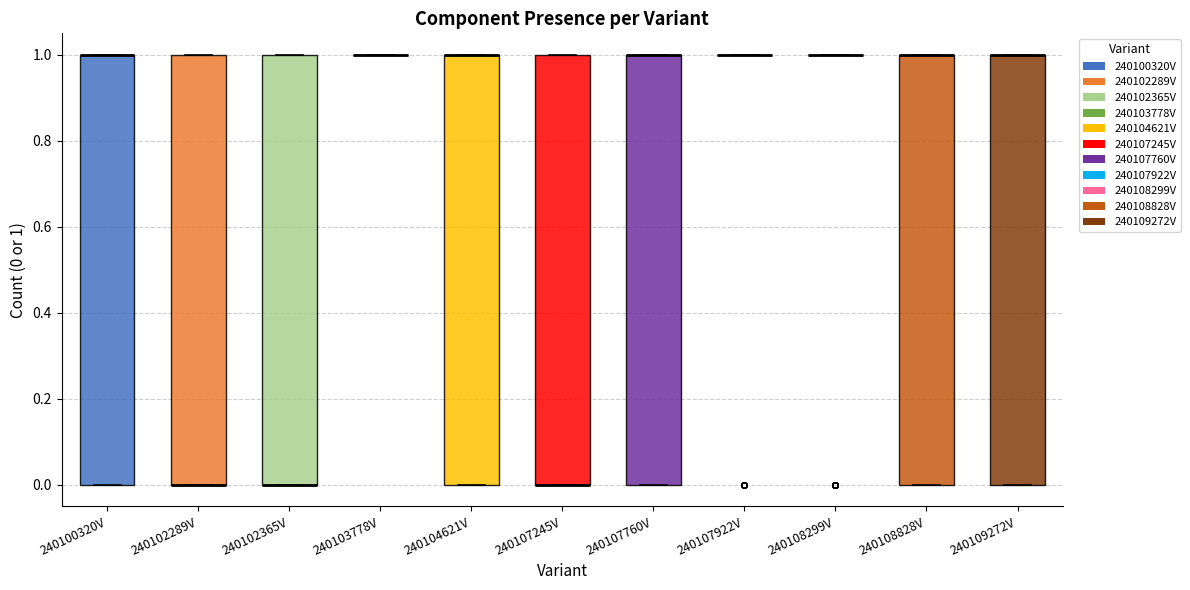

Reading left to right, transcribe this box plot: for each box, give where its median line is, the range the box spans, and where its two whiskers end, as read against the y-axis. The values are not printed on the chart, so give them approximately, as read against the axis.

240100320V: median 1 (drawn on the box's upper edge), box 0 to 1, whiskers 0 to 1
240102289V: median 0 (drawn on the box's lower edge), box 0 to 1, whiskers 0 to 1
240102365V: median 0 (drawn on the box's lower edge), box 0 to 1, whiskers 0 to 1
240103778V: box collapsed to a line at 1, whiskers 1 to 1
240104621V: median 1 (drawn on the box's upper edge), box 0 to 1, whiskers 0 to 1
240107245V: median 0 (drawn on the box's lower edge), box 0 to 1, whiskers 0 to 1
240107760V: median 1 (drawn on the box's upper edge), box 0 to 1, whiskers 0 to 1
240107922V: box collapsed to a line at 1, whiskers 1 to 1
240108299V: box collapsed to a line at 1, whiskers 1 to 1
240108828V: median 1 (drawn on the box's upper edge), box 0 to 1, whiskers 0 to 1
240109272V: median 1 (drawn on the box's upper edge), box 0 to 1, whiskers 0 to 1